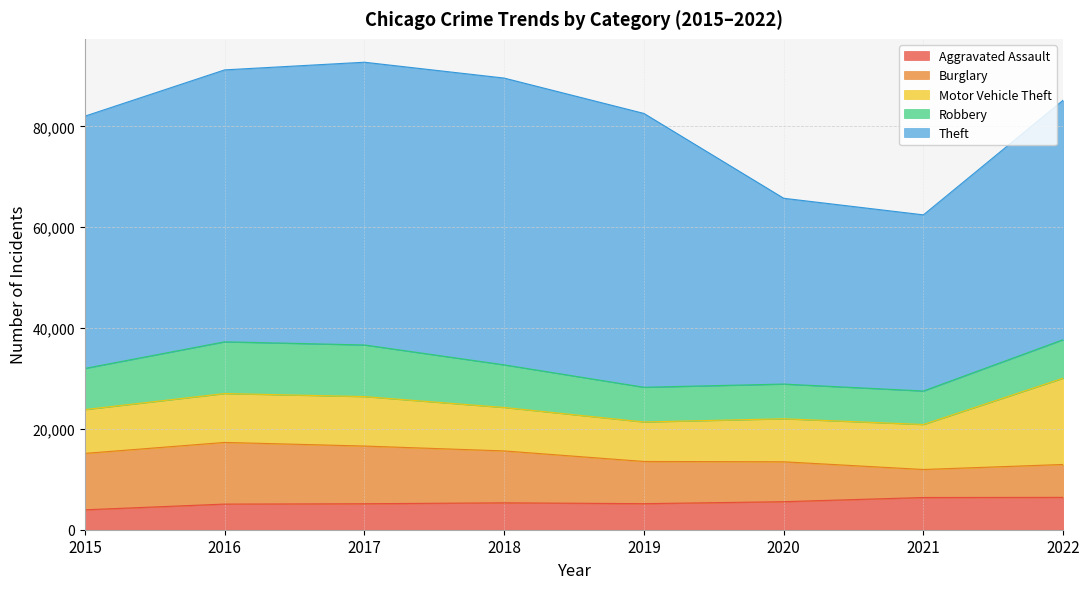

True or false: Motor Vehicle Theft and Theft cross at least once.

False